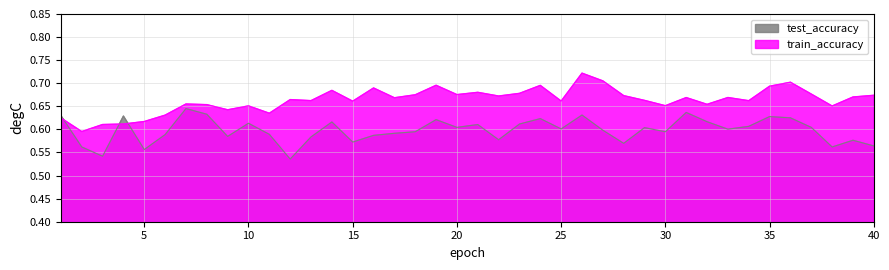

At which category does the chart reach its minimum across all series?

12